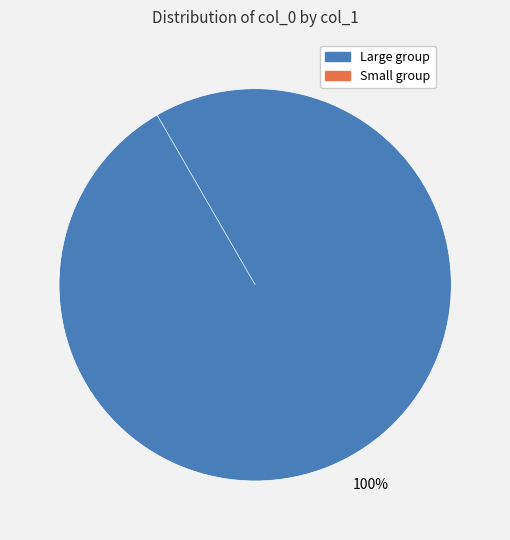

Is there a majority slice in this chart?

Yes